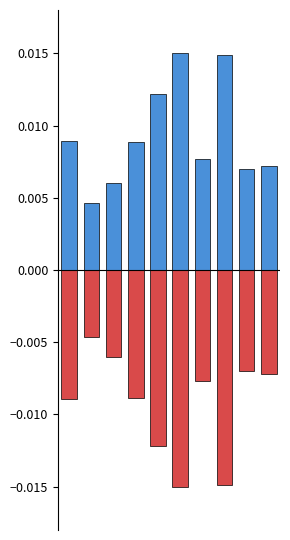

At how many categories does at least one series exceed 0?

10